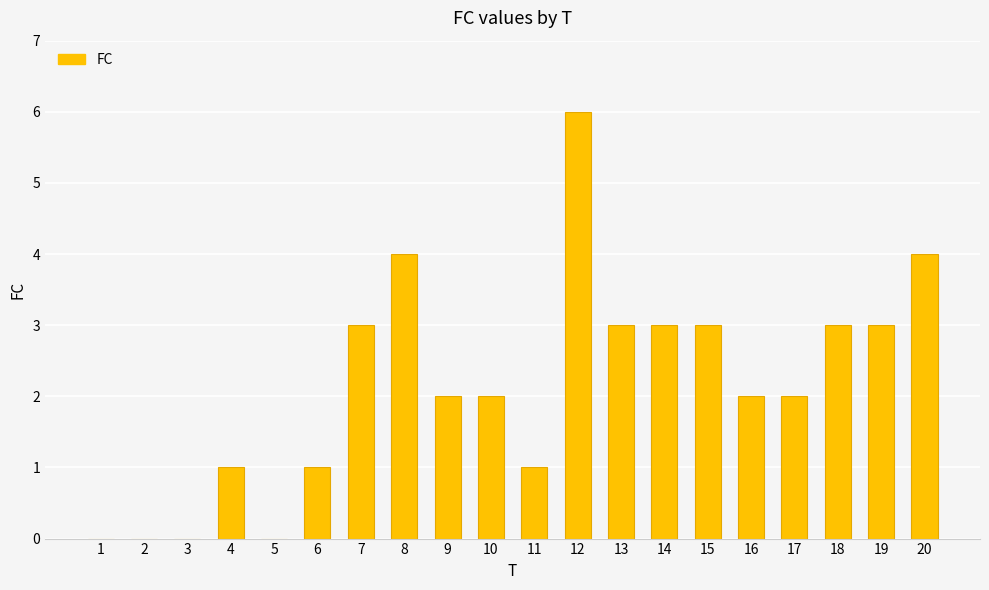

Which label corresponds to the largest value in the chart?

12